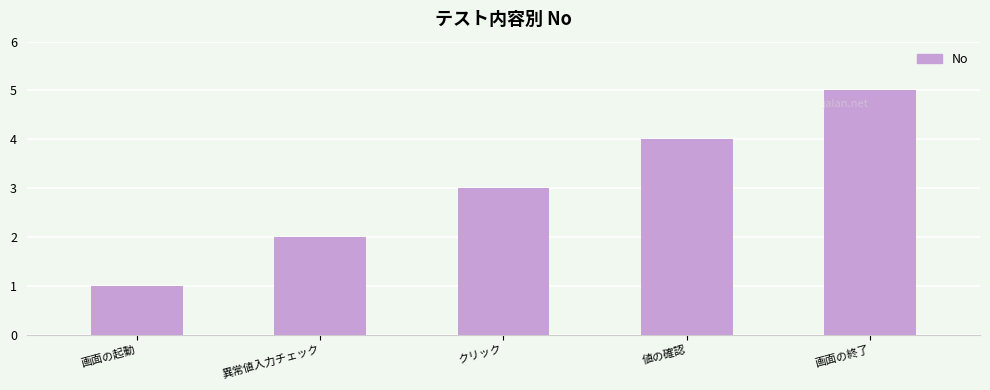

What is the minimum value shown in the chart?

1